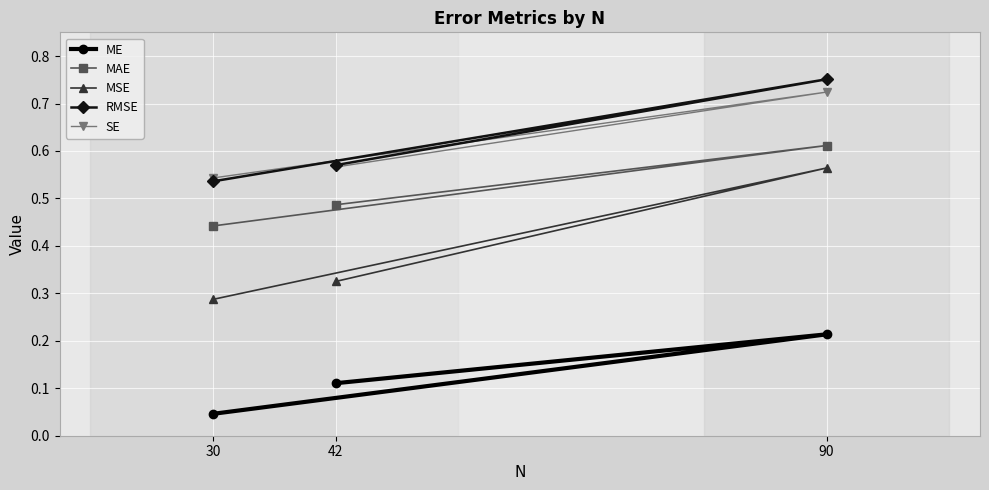

What is the label of the 1st point from the left?

30